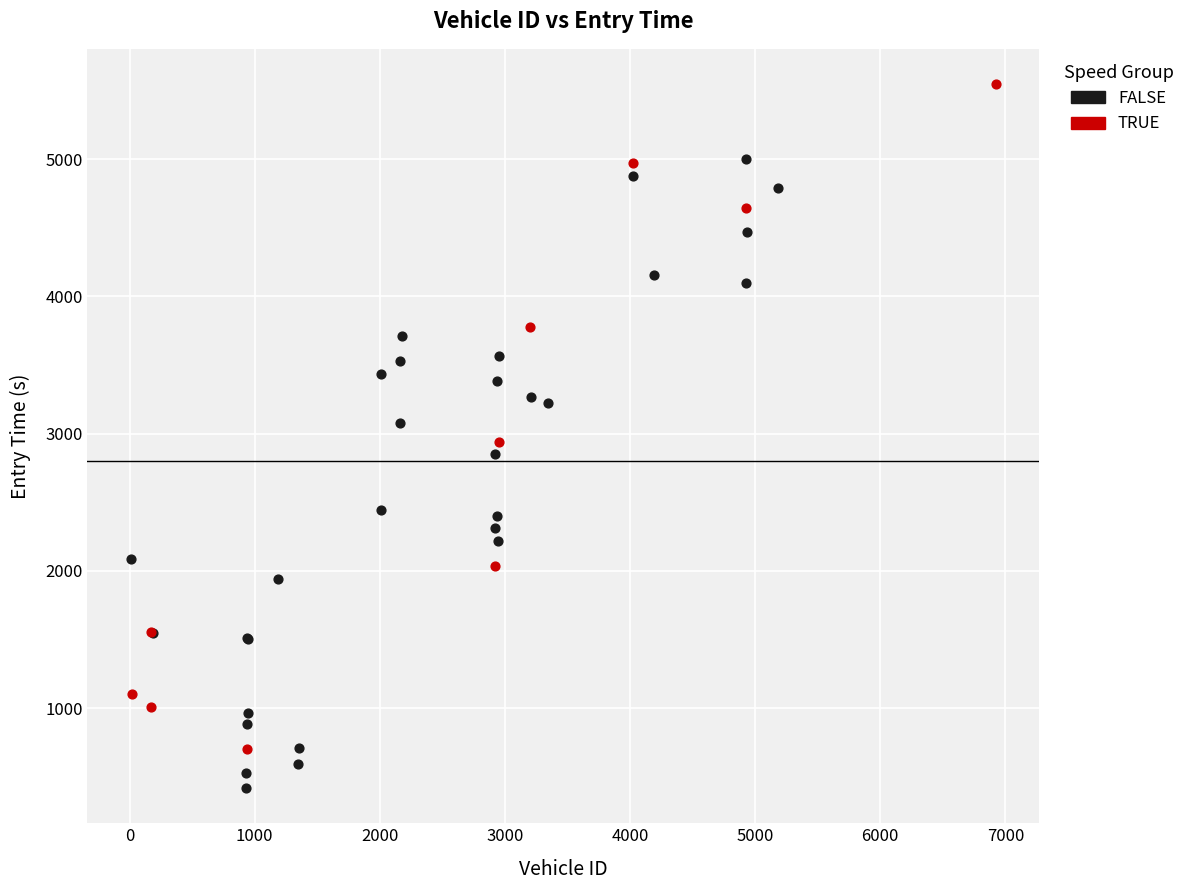

Which series reaches the maximum Y coordinate?

TRUE